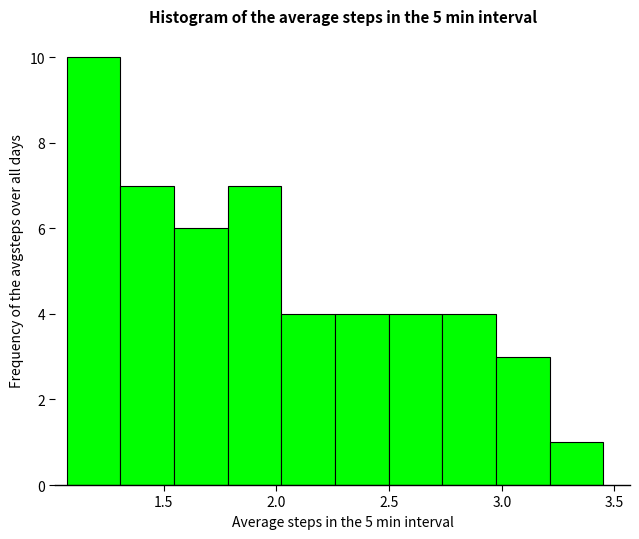

What is the height of the bar covering 3.20 to 3.45 on the x-axis? Neither the bar edges nor the heights are printed on the chart, so give them approximately, as read against the axes.

1